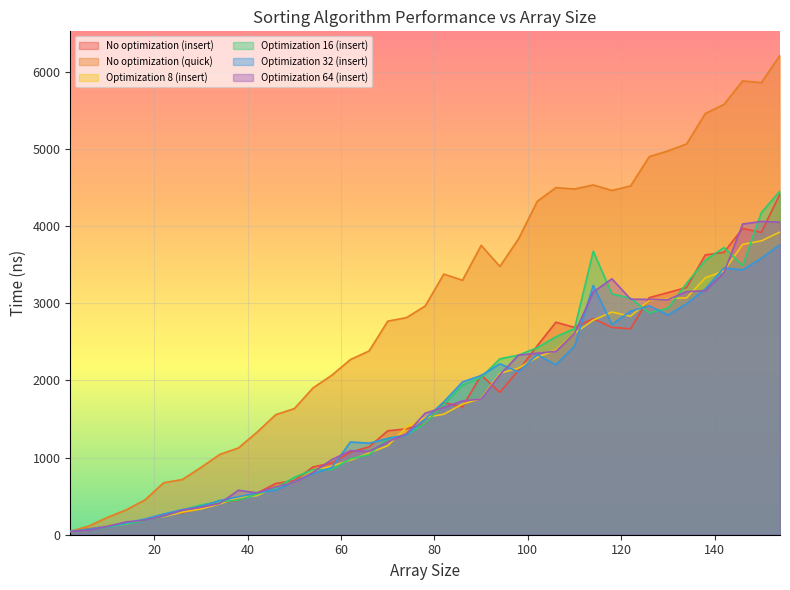

What is the difference between the highest and lowest values at 26?

430